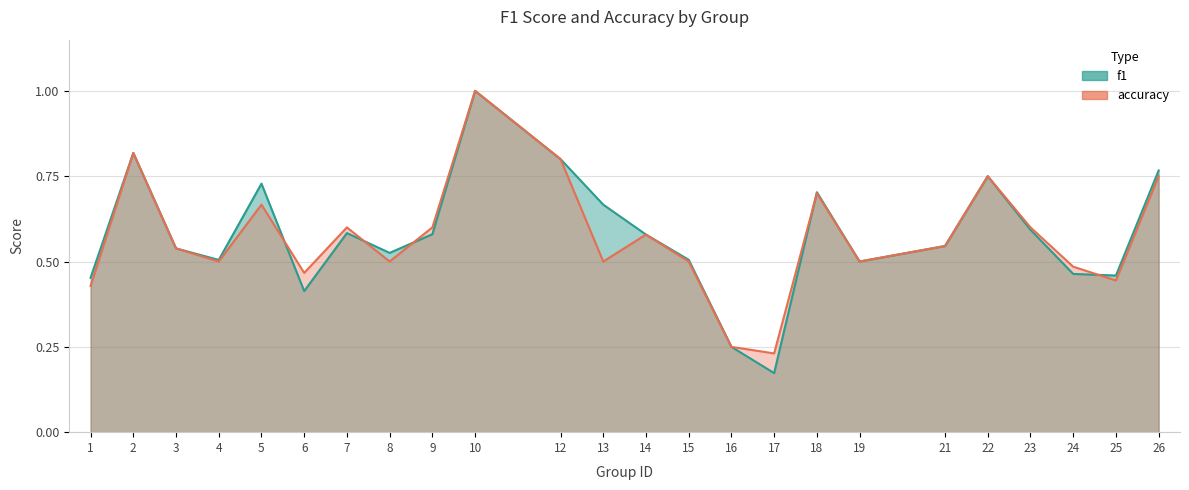

True or false: f1 has more than 2 points higher than both neighbors.

True